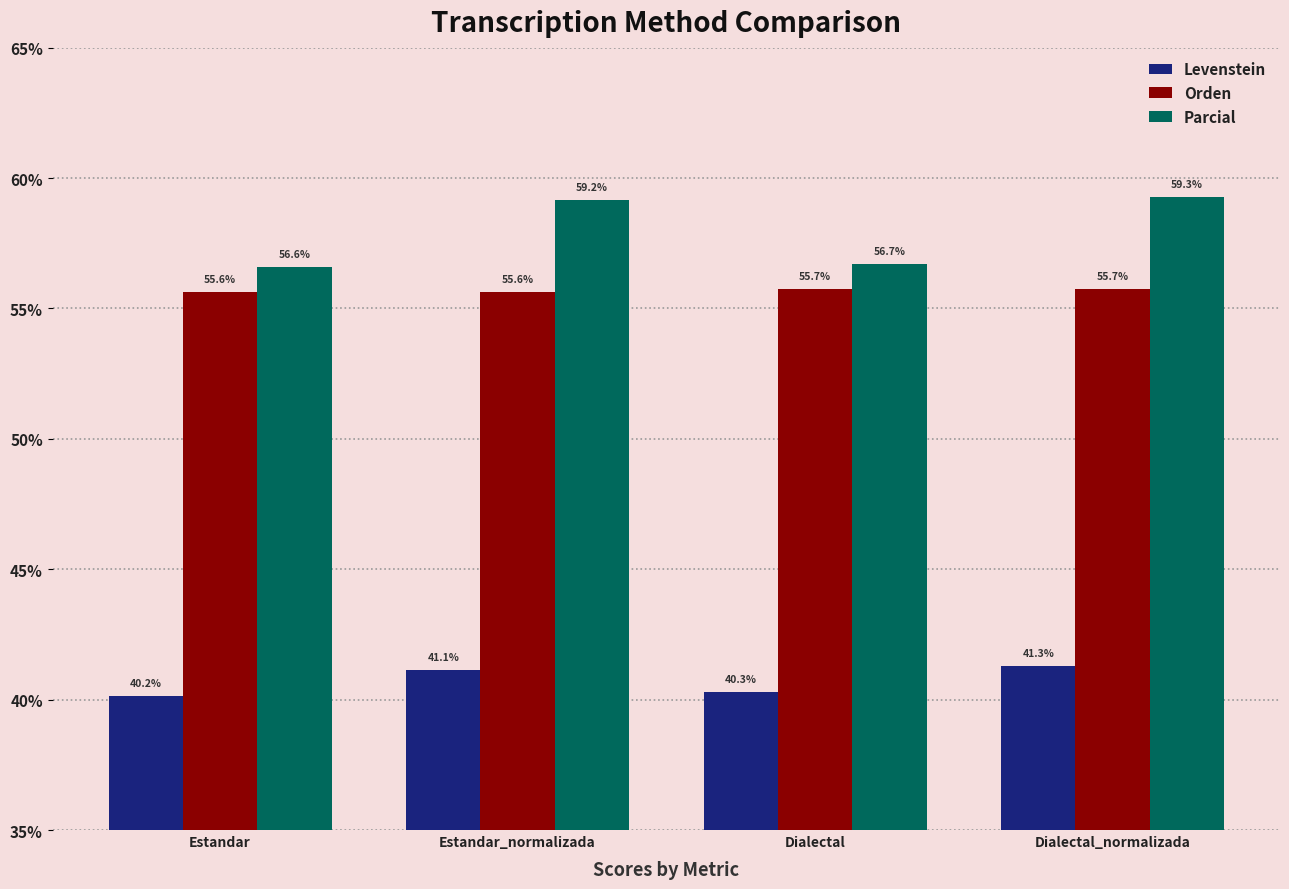

Which series has the largest range (max minus min)?

Parcial